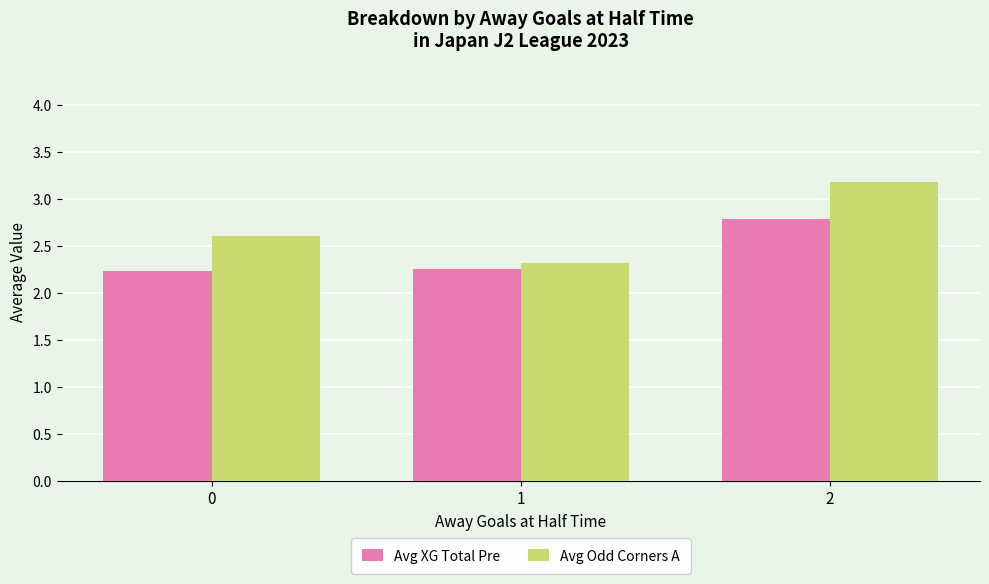

Rank the series by their maximum value, from lowest to highest.

Avg XG Total Pre, Avg Odd Corners A